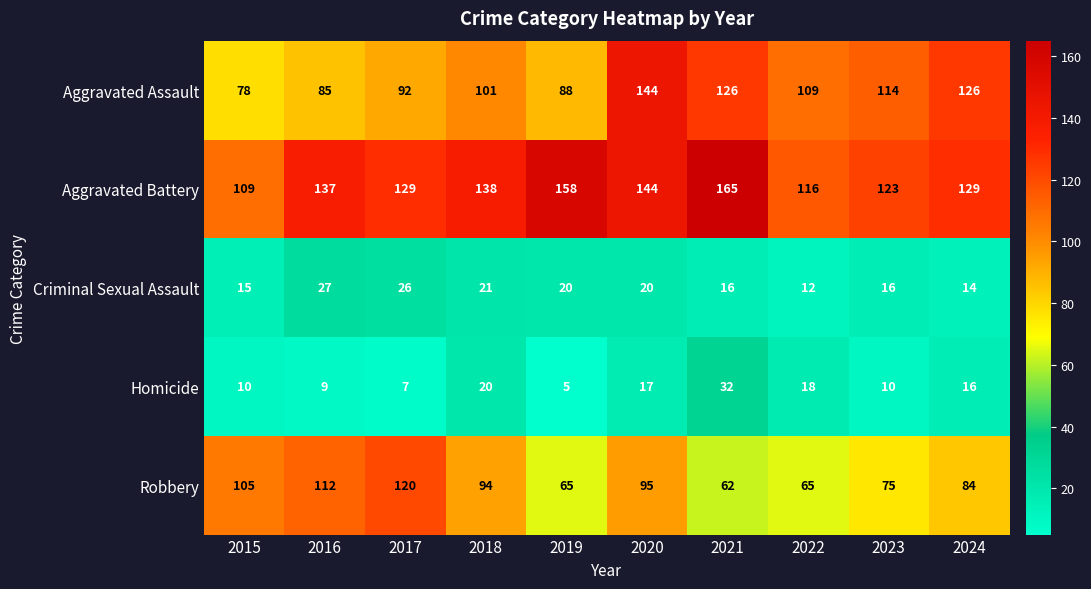

What is the difference between the maximum and second lowest values in the Aggravated Battery series?

49